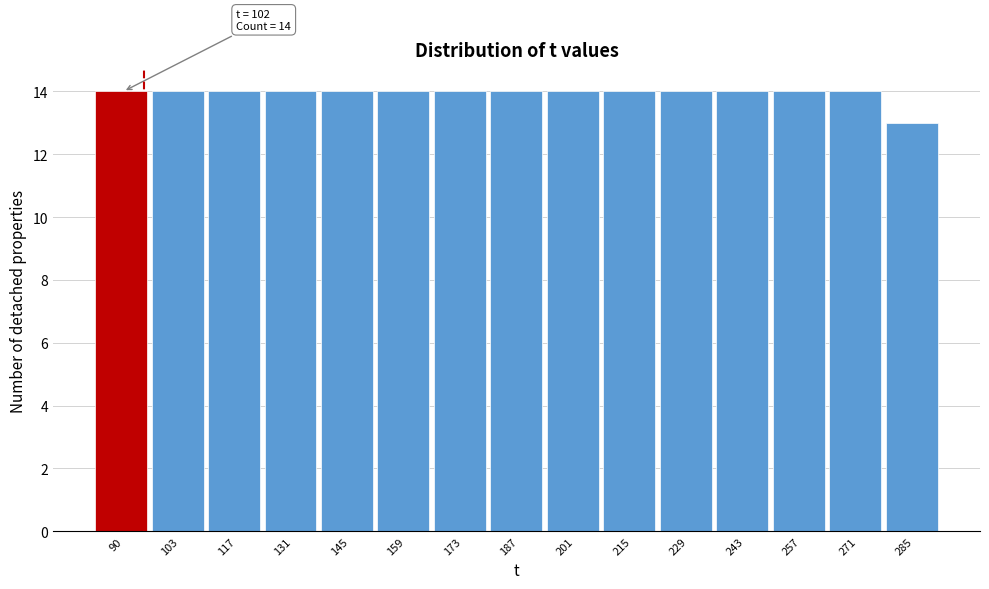

Reading left to right, what are all the values shown in this chart?

14	14	14	14	14	14	14	14	14	14	14	14	14	14	13